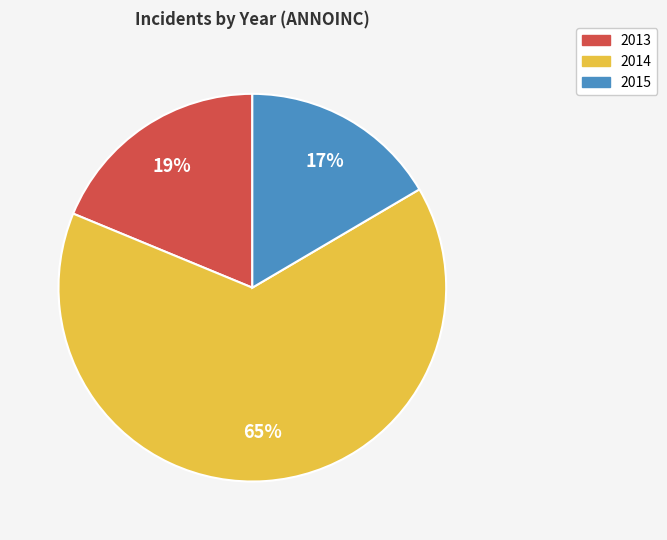

How many segments does this pie chart have?

3